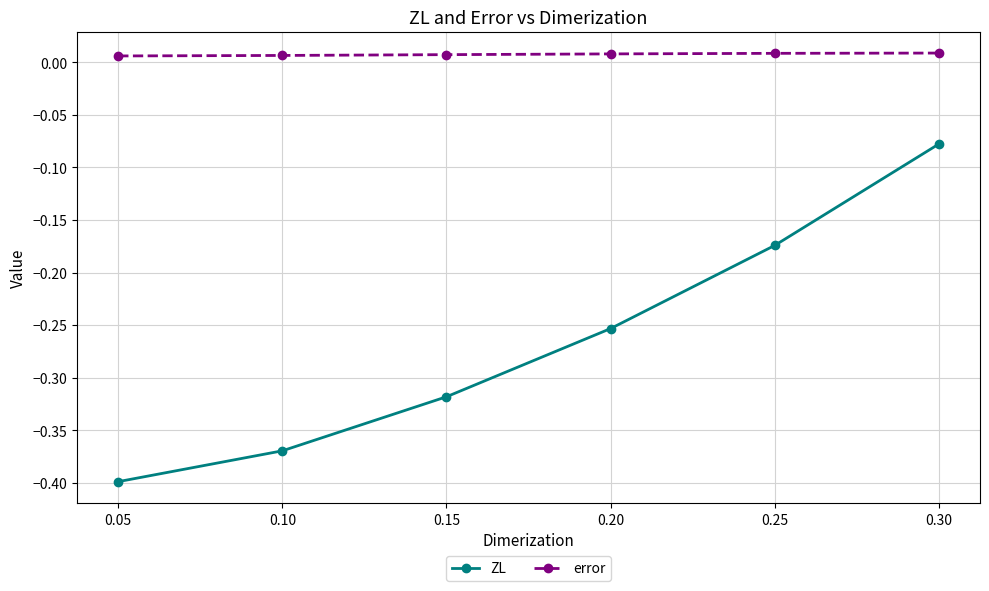

List the series in order of their overall mean, lowest first.

ZL, error